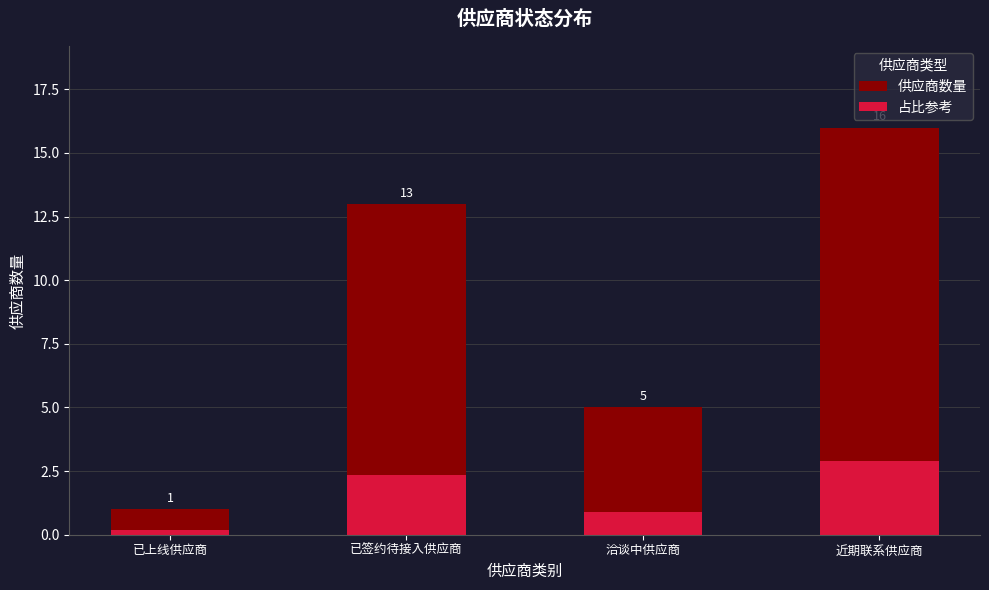

How many bars are there in total?

8